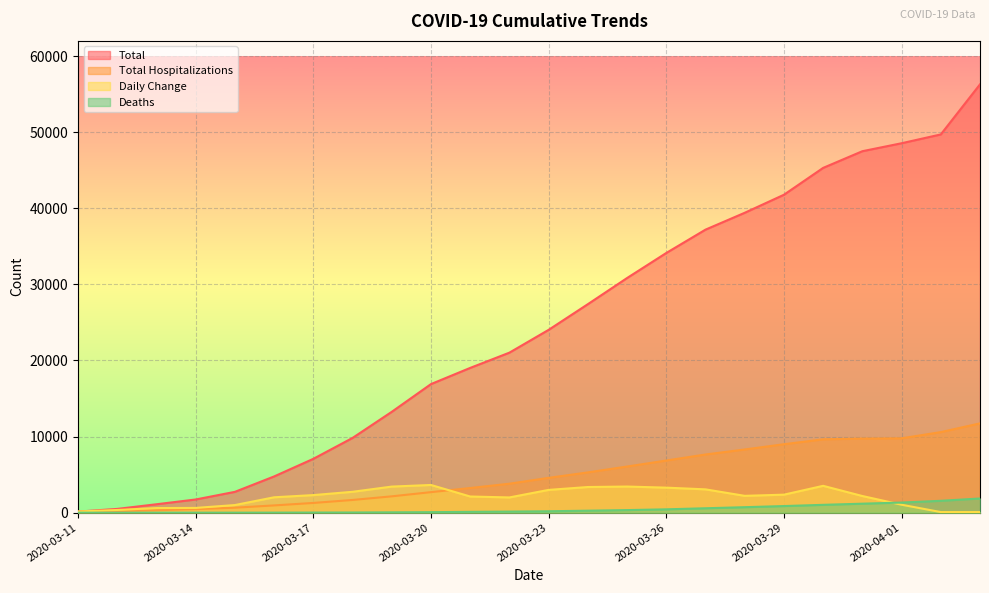

Reading left to right, what are all the values shown in this chart?

Total: 143	498	1108	1735	2739	4764	7078	9824	13255	16899	19026	21031	24027	27401	30837	34129	37196	39411	41780	45311	47503	48550	49707	56289
Total Hospitalizations: 143	204	325	470	658	957	1282	1673	2150	2700	3243	3810	4578	5295	6067	6857	7648	8307	8998	9642	9743	9775	10590	11739
Deaths: 1	2	2	2	4	9	18	25	46	69	112	145	189	264	341	442	582	724	872	1033	1184	1332	1562	1867
Daily Change: 156	355	610	627	1004	2025	2314	2746	3431	3644	2127	2005	2996	3374	3436	3292	3067	2215	2369	3531	2192	1047	82	82